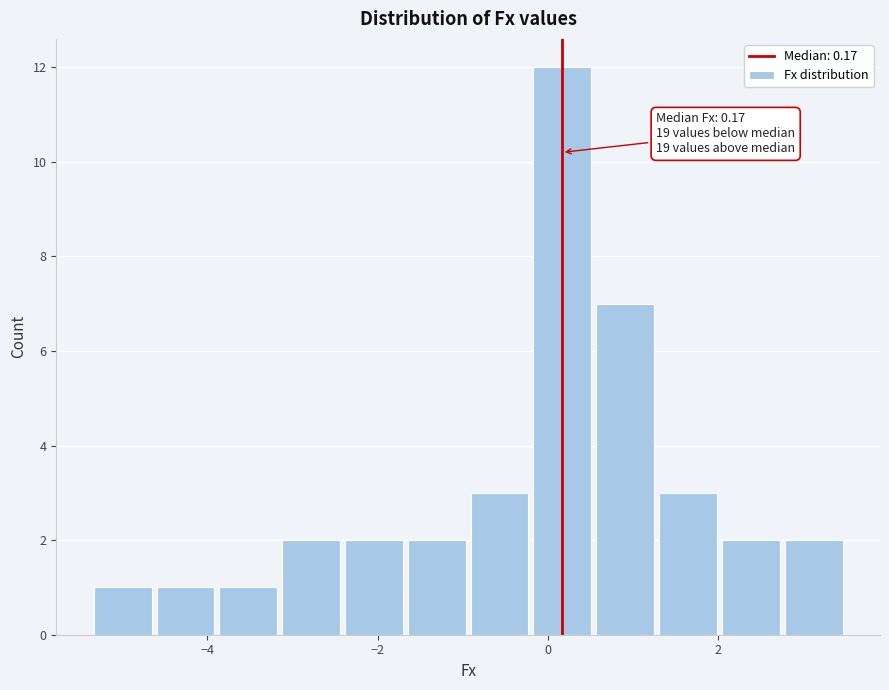

Around what value on the x-axis is the tallest bar? Give the approximate position of its centre, as read against the axis.

0.2